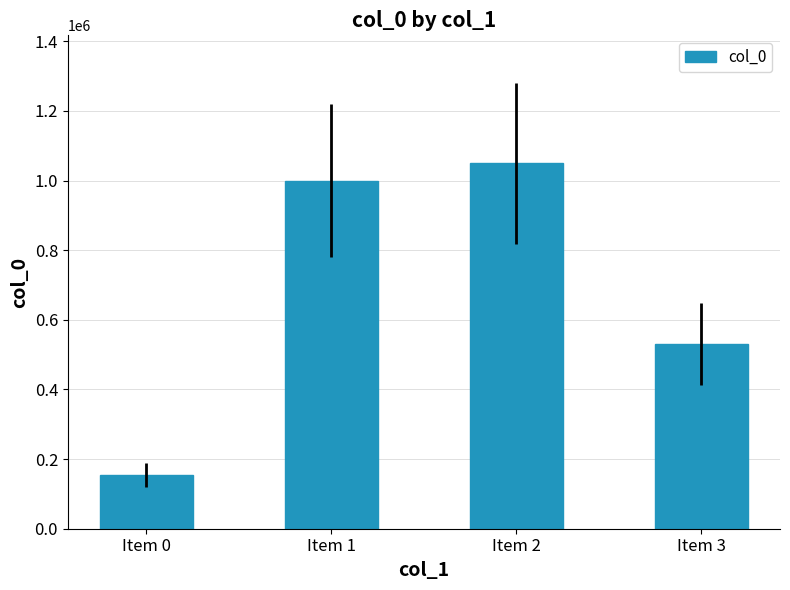

How many bars are there in total?

4